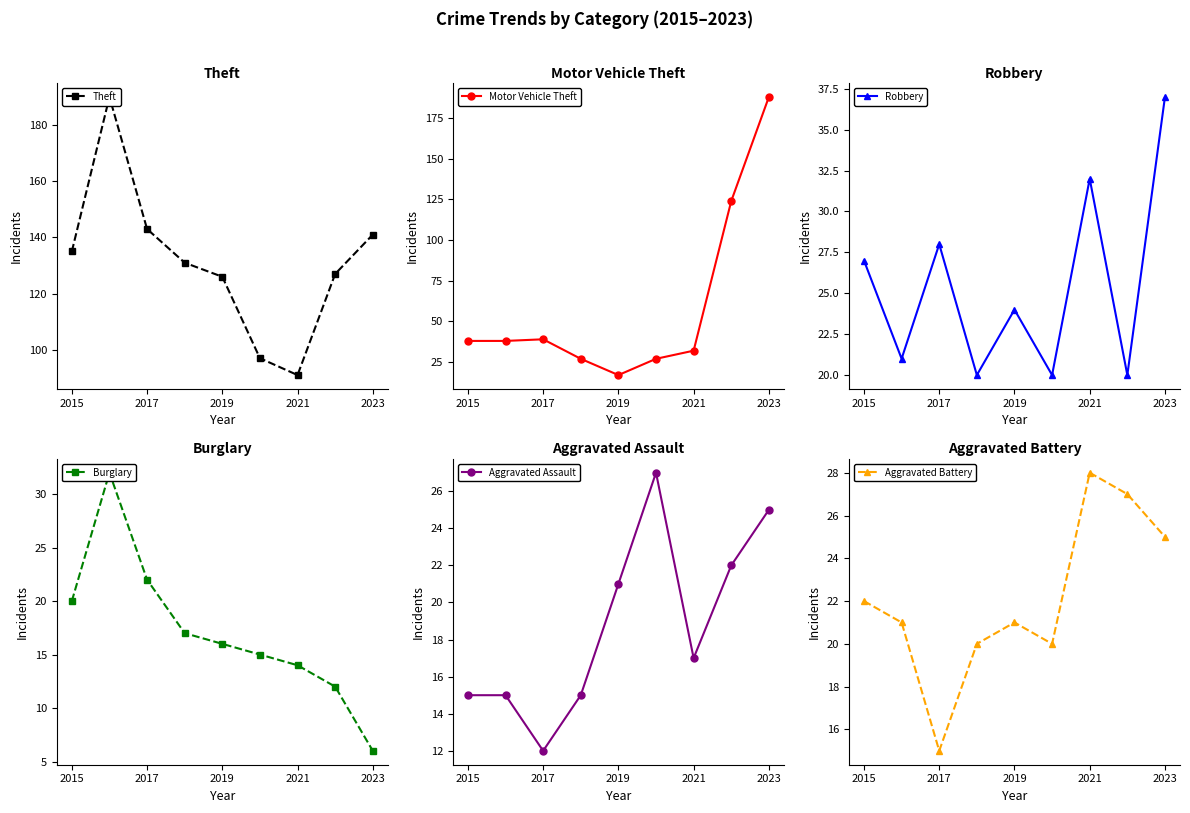

What is the difference between the maximum and minimum values in the Motor Vehicle Theft series?

171